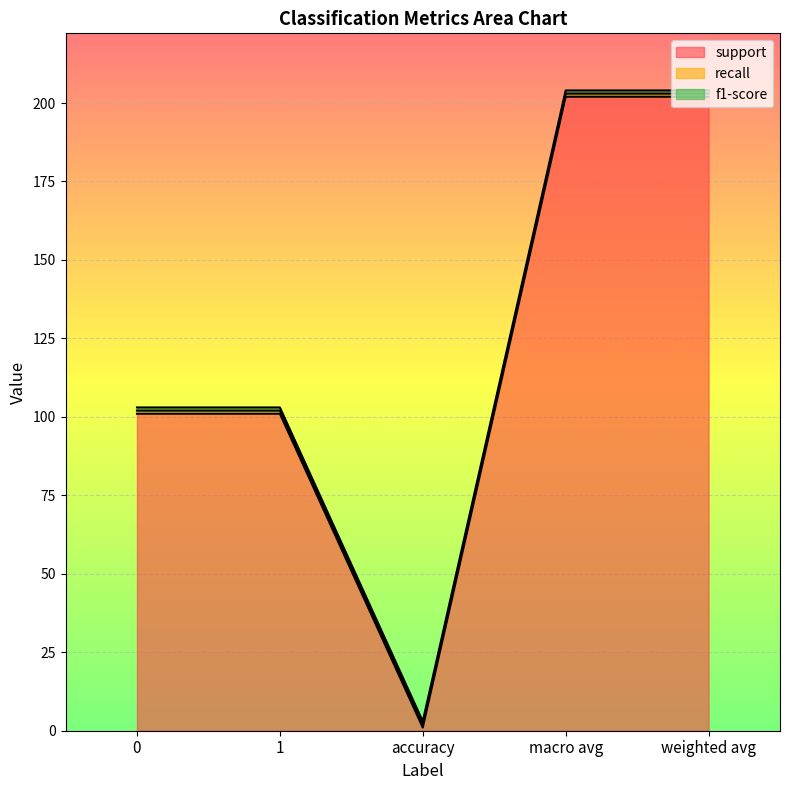

Which has a higher value, 0 or weighted avg?

weighted avg